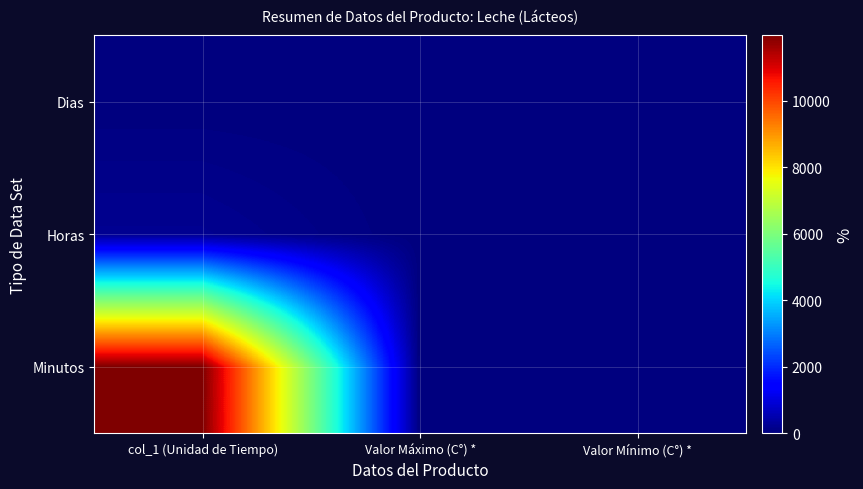

What is the total value across all series at Valor Máximo (C°) *?

12.0